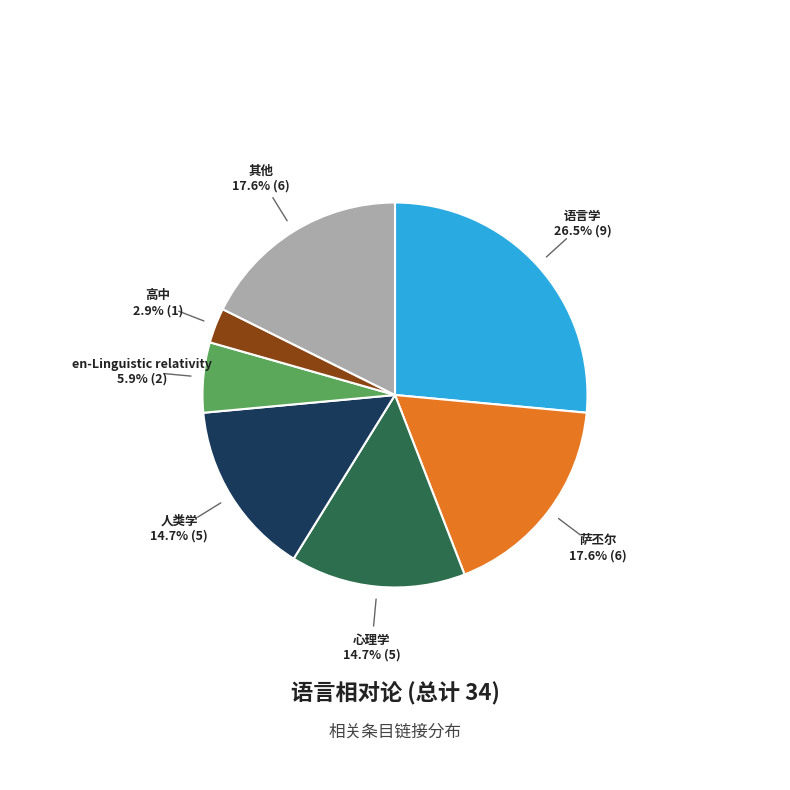

Between 语言学 and 心理学, which is larger?

语言学